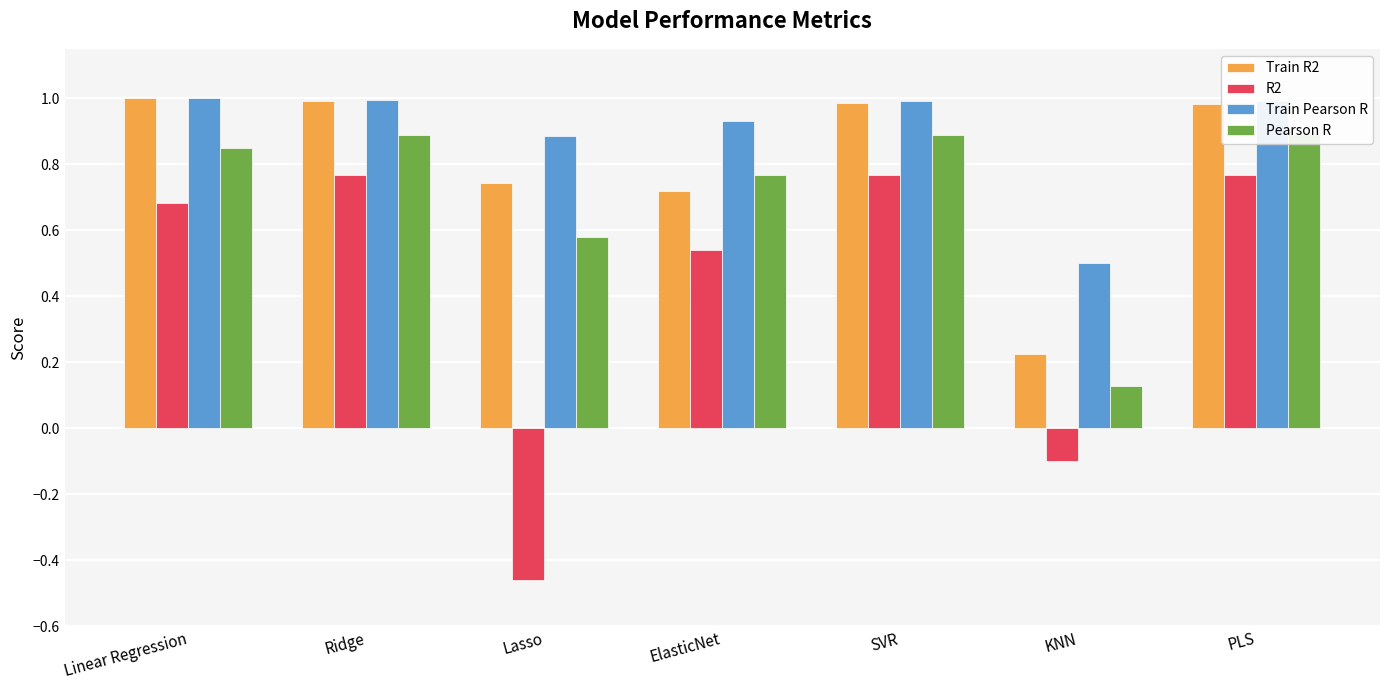

Reading left to right, list all the values displayed in this chart.

Train R2: Linear Regression=1.0	Ridge=1.0	Lasso=0.7	ElasticNet=0.7	SVR=1.0	KNN=0.2	PLS=1.0
R2: Linear Regression=0.7	Ridge=0.8	Lasso=-0.5	ElasticNet=0.5	SVR=0.8	KNN=-0.1	PLS=0.8
Train Pearson R: Linear Regression=1.0	Ridge=1.0	Lasso=0.9	ElasticNet=0.9	SVR=1.0	KNN=0.5	PLS=1.0
Pearson R: Linear Regression=0.8	Ridge=0.9	Lasso=0.6	ElasticNet=0.8	SVR=0.9	KNN=0.1	PLS=0.9